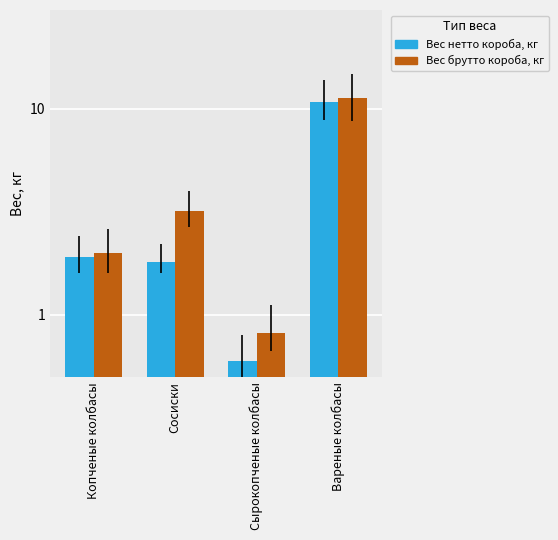

What is the sum of all Вес нетто короба, кг values?

15.1